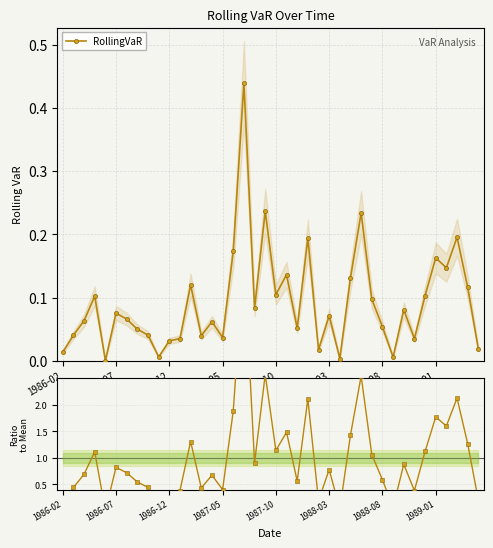

True or false: RollingVaR has more than 1 points higher than both neighbors.

True